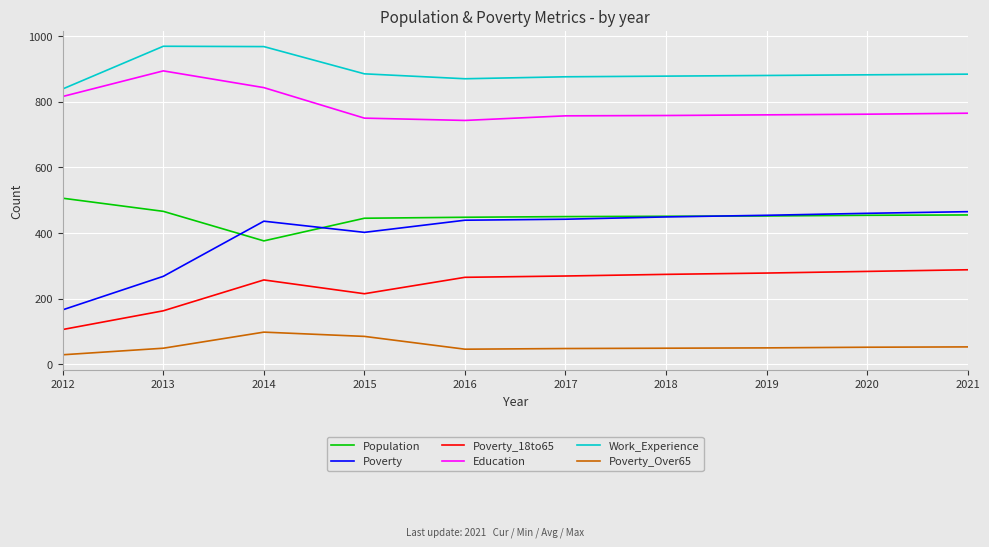

What are all the series names shown in the legend?

Population, Poverty, Poverty_18to65, Education, Work_Experience, Poverty_Over65